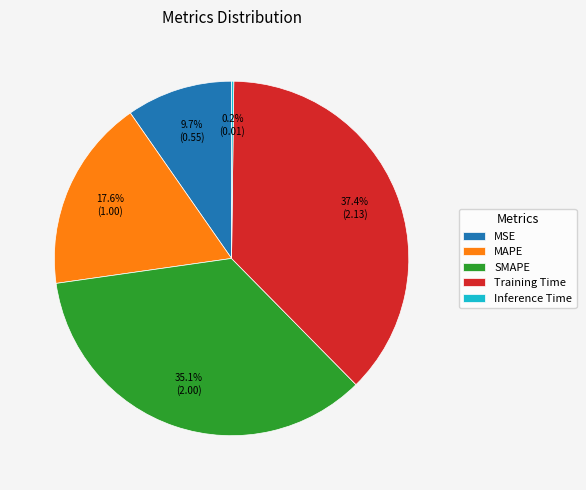

Is it true that Training Time is 37% of the pie?

True